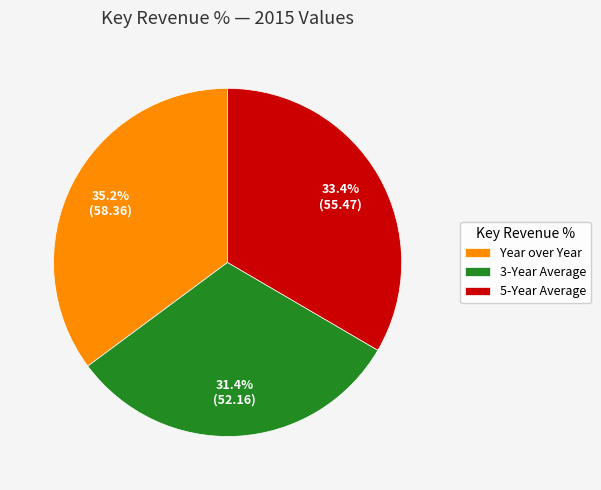

To the nearest percent, what portion does 5-Year Average represent?

33%